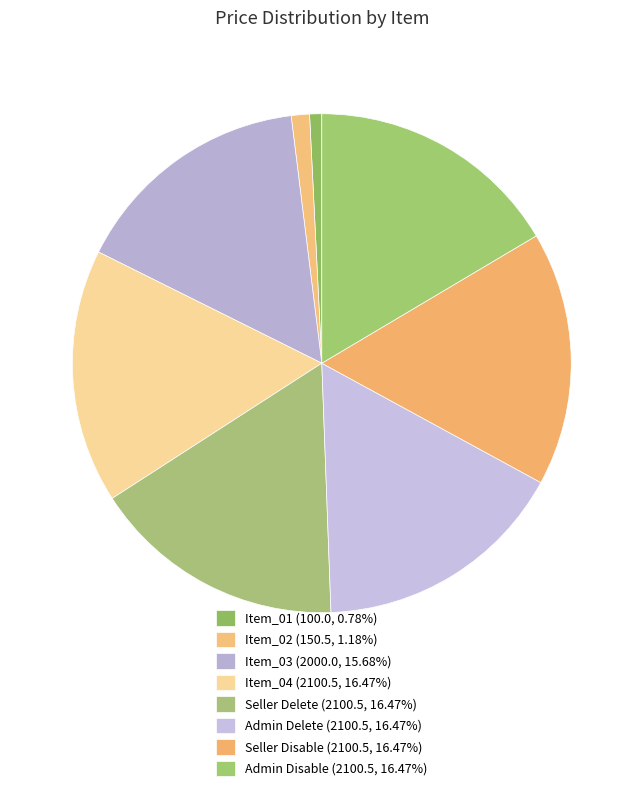

Does any single category account for the majority?

No